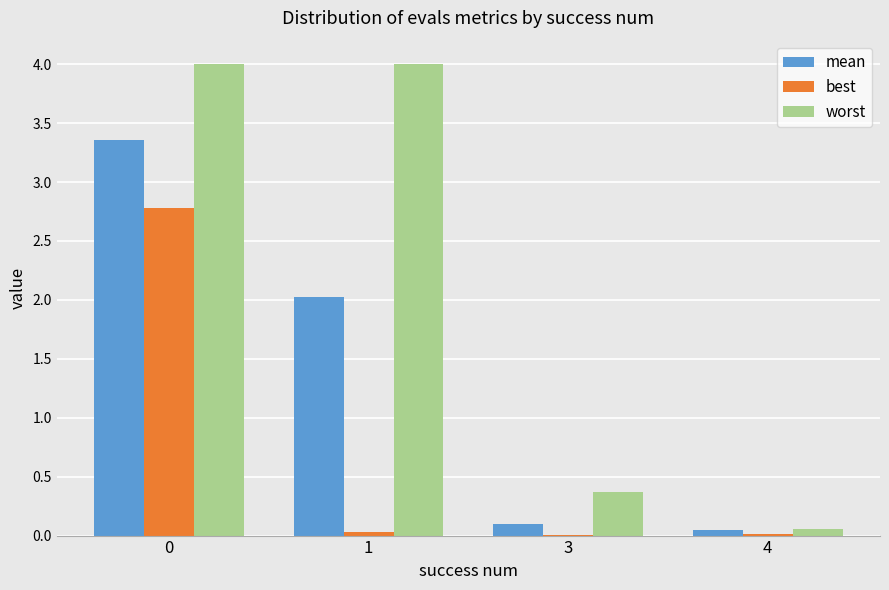

Between 1 and 3, which series saw the biggest shift?

worst